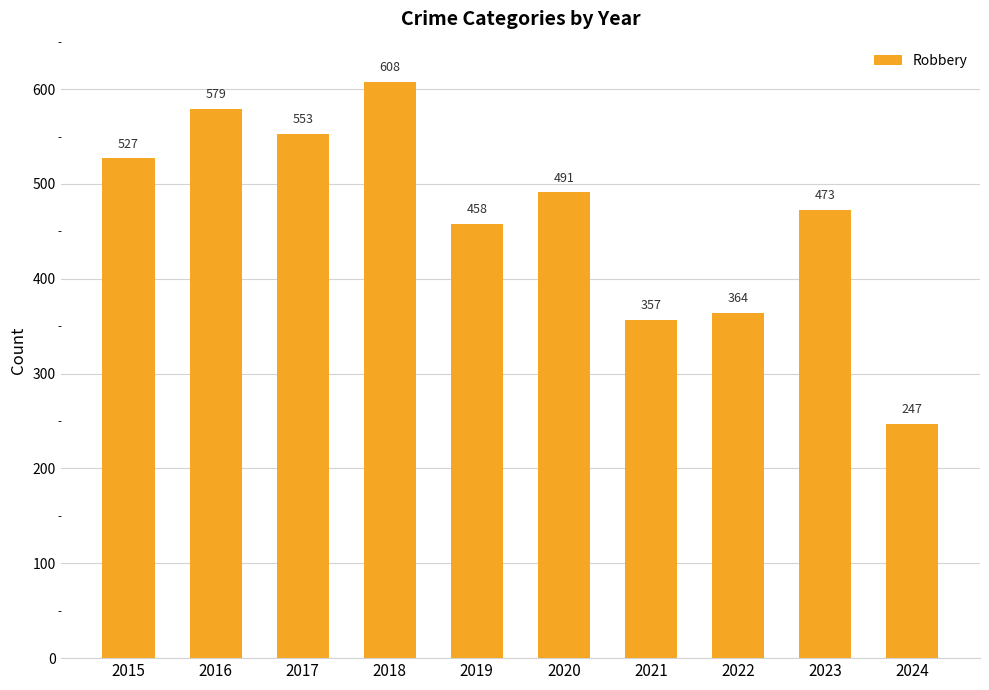

Count the number of data series in this chart.

1